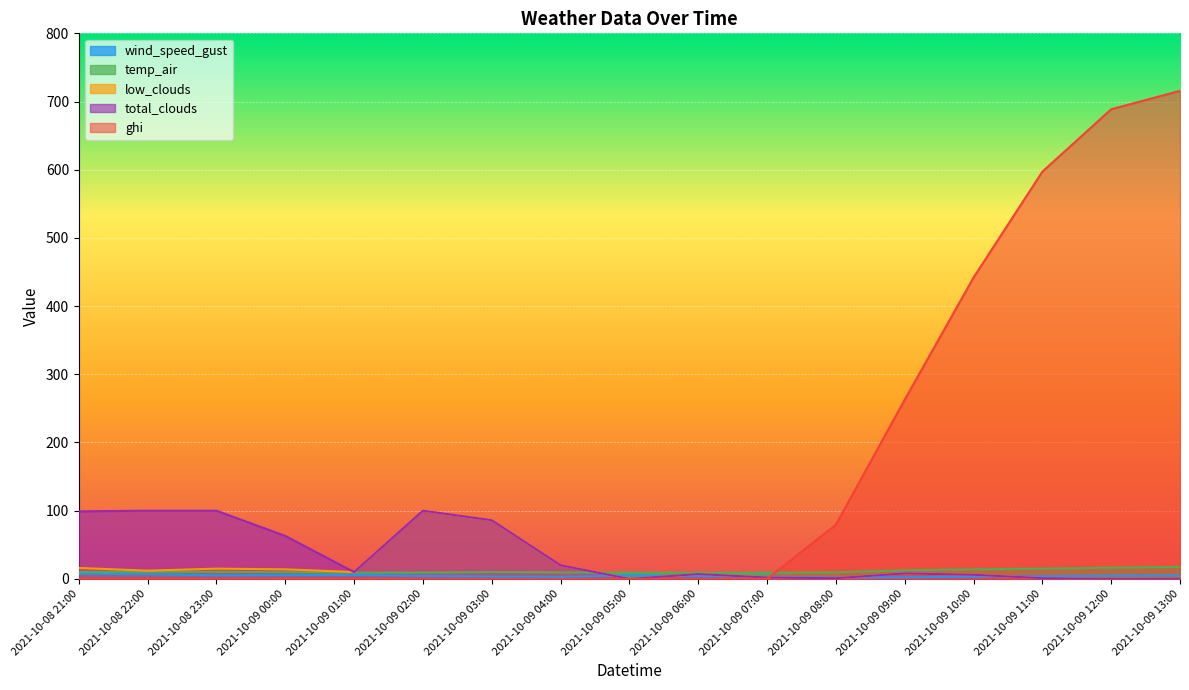

What are all the series names shown in the legend?

wind_speed_gust, temp_air, low_clouds, total_clouds, ghi